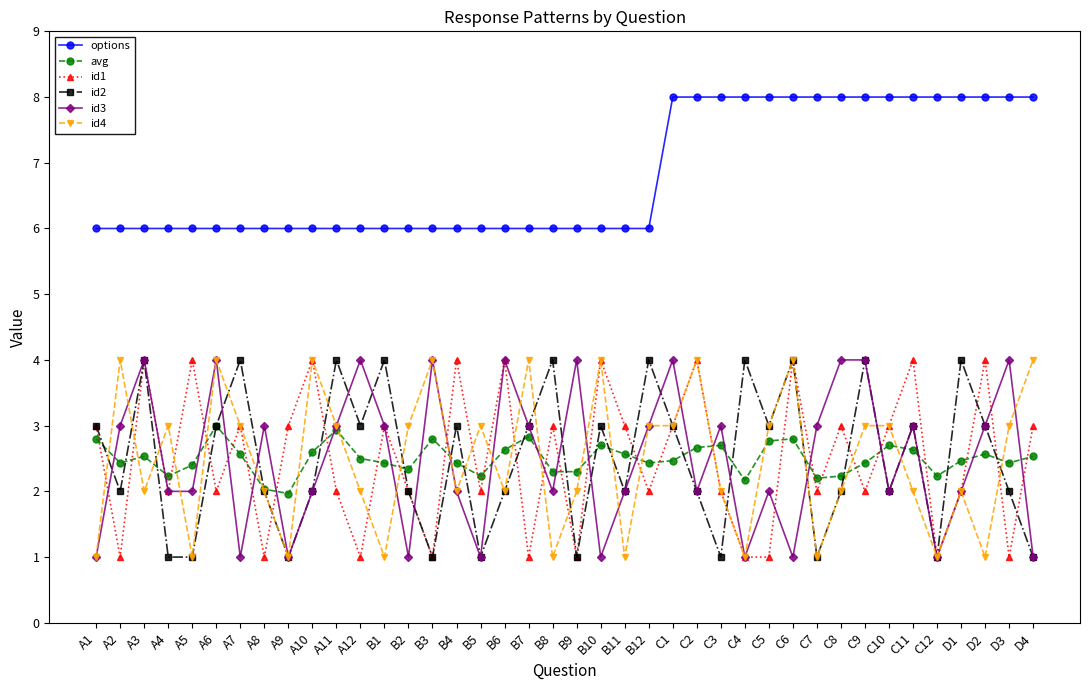

What is the minimum value shown in the chart?

1.0